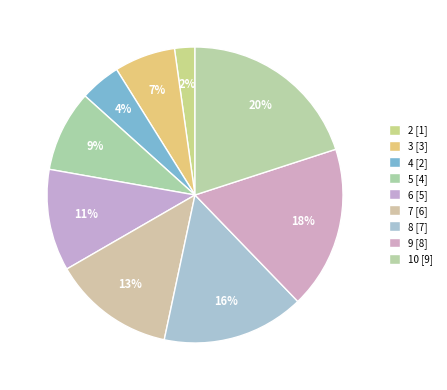

Is there any slice that represents more than half of the pie?

No